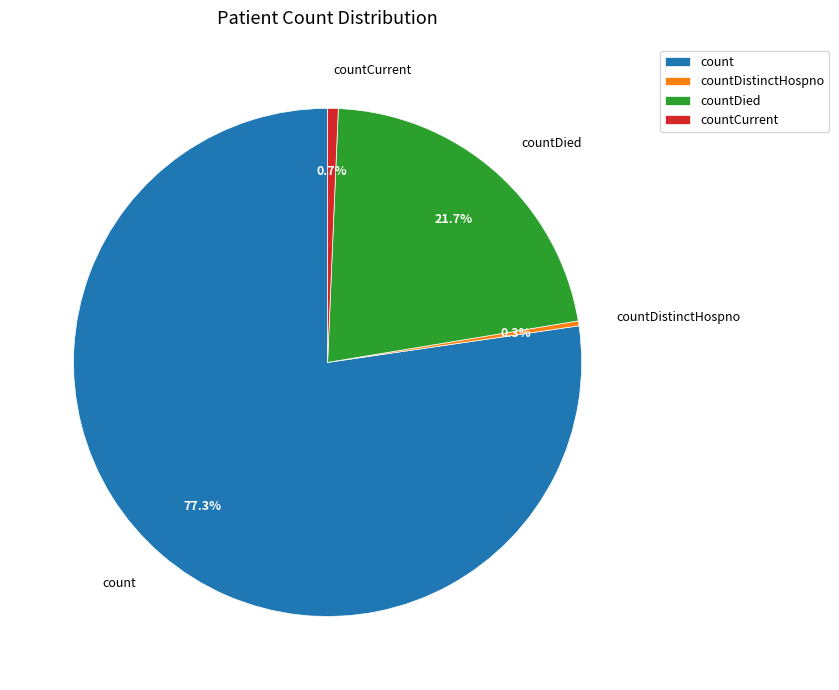

Combined, what portion of the pie is count and countCurrent?

78.0%